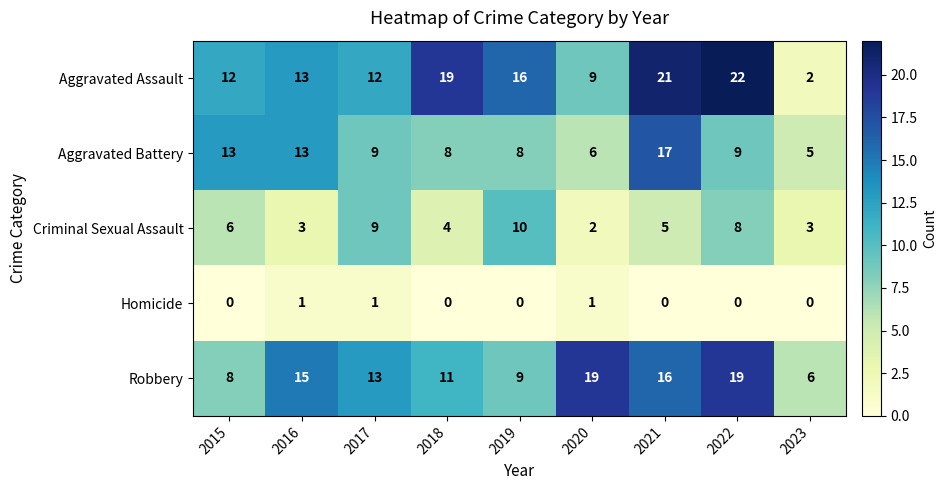

Which series has the largest range (max minus min)?

Aggravated Assault